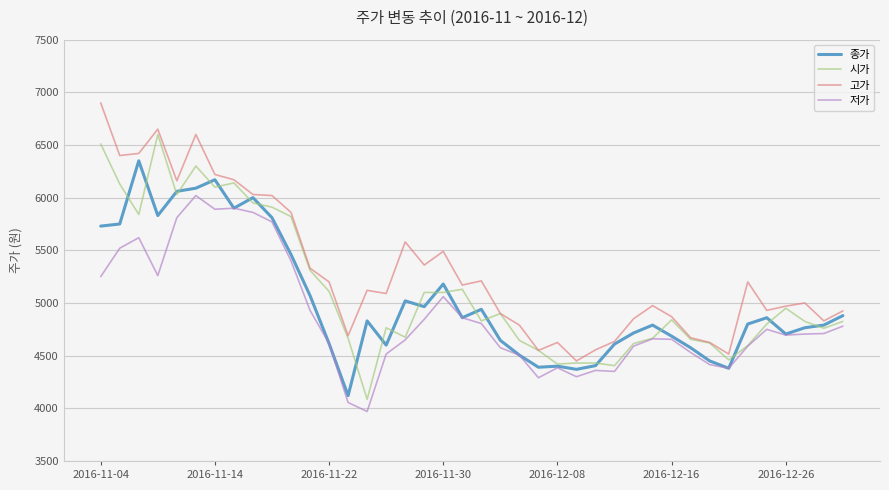

True or false: 시가 has more than 2 points higher than both neighbors.

True